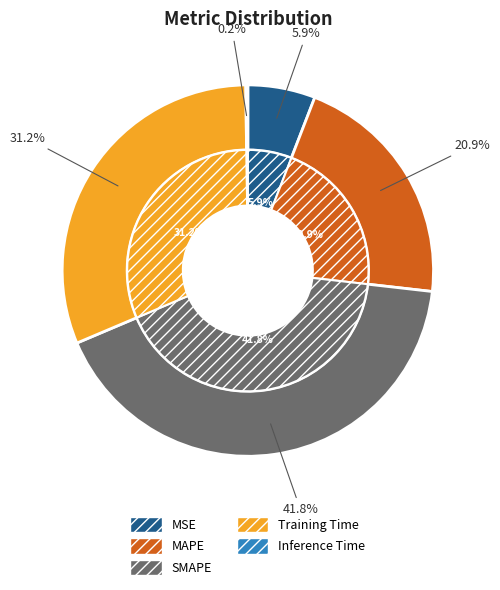

Is there any slice that represents more than half of the pie?

No